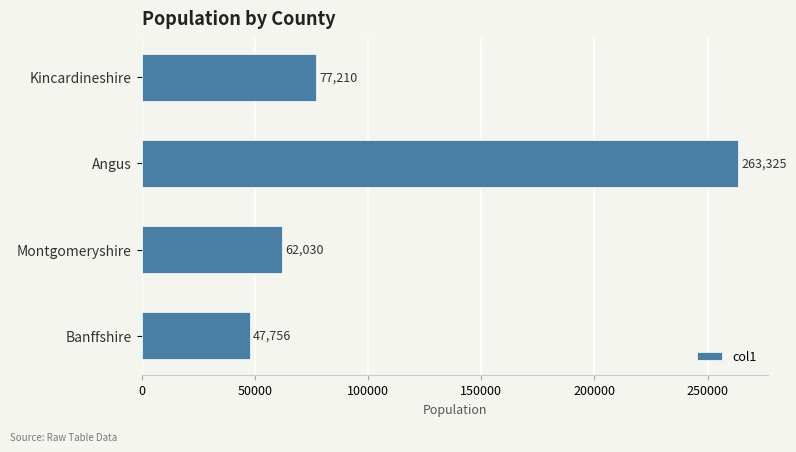

What is the average value?

112580